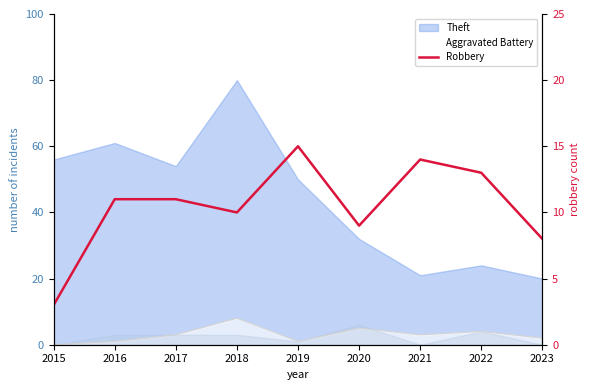

True or false: the data shows 10 at 2018.

True